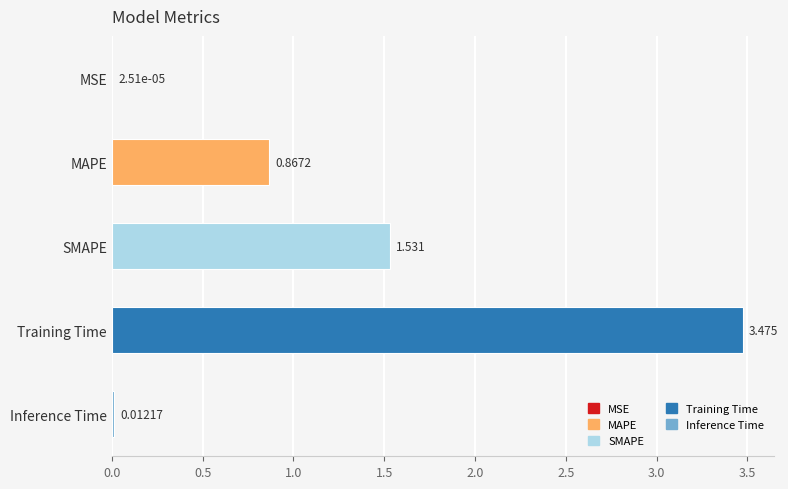

Between Inference Time and Training Time, which is larger?

Training Time